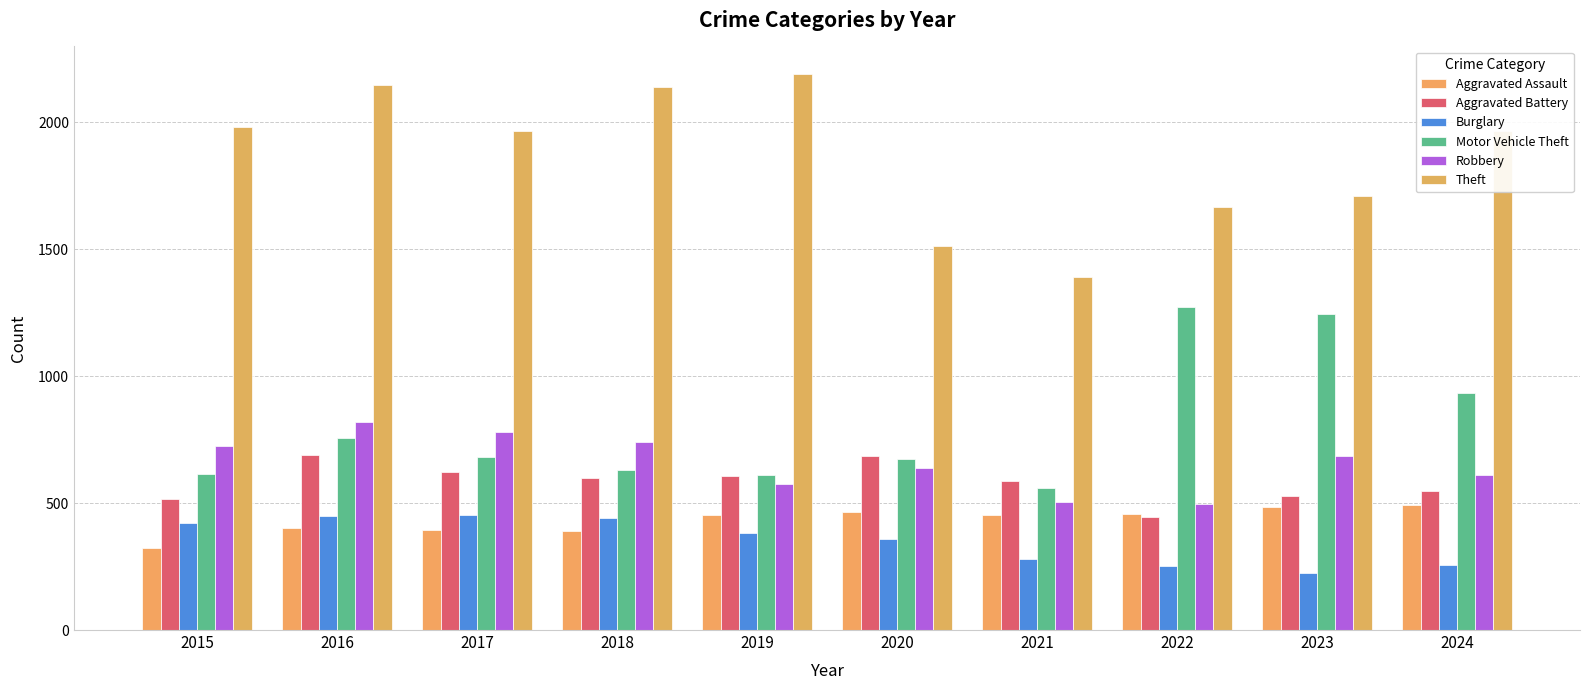

How many data points in Aggravated Battery are less than 600?

5